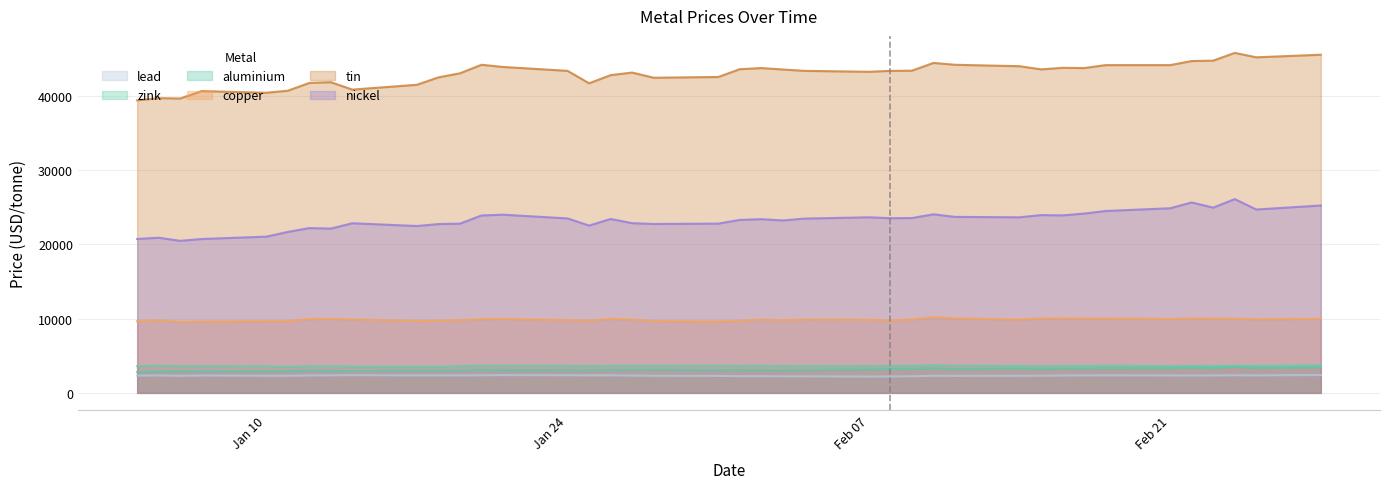

How many values in the tin series are below 43375?

18